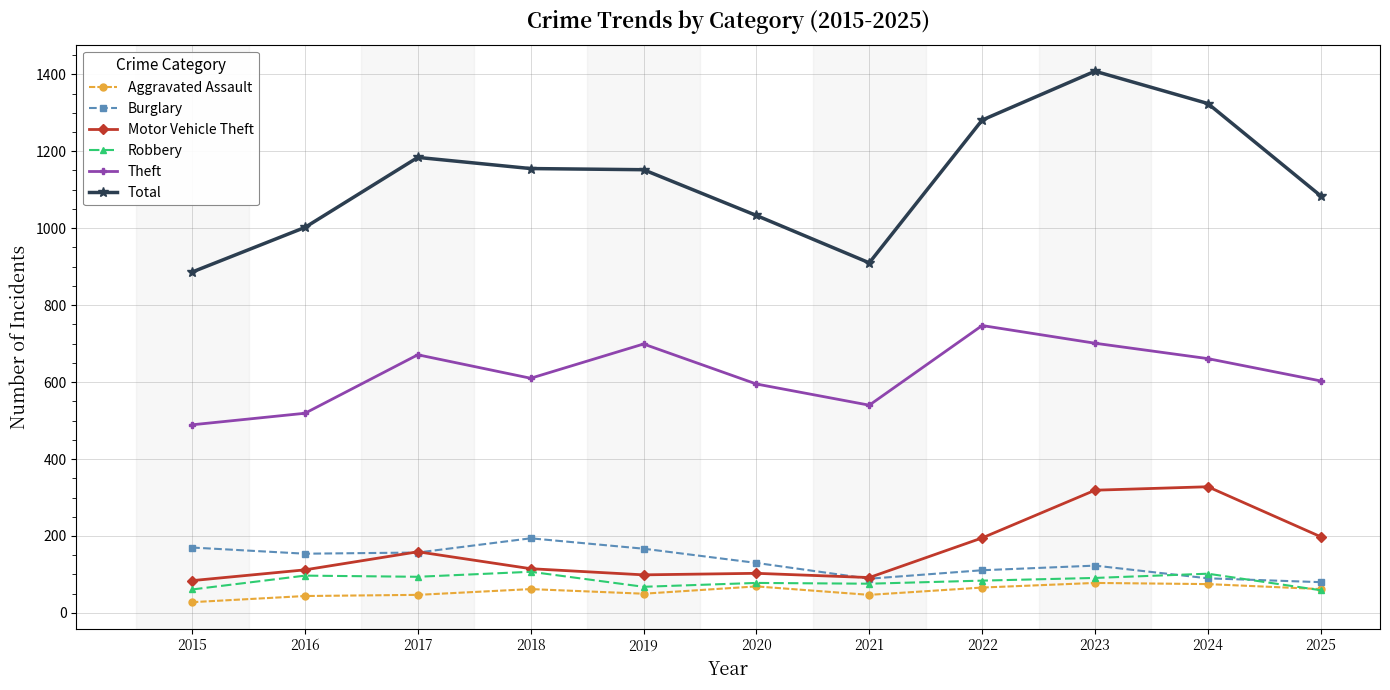

Is the value of Total at 2022 greater than the value of Motor Vehicle Theft at 2018?

Yes